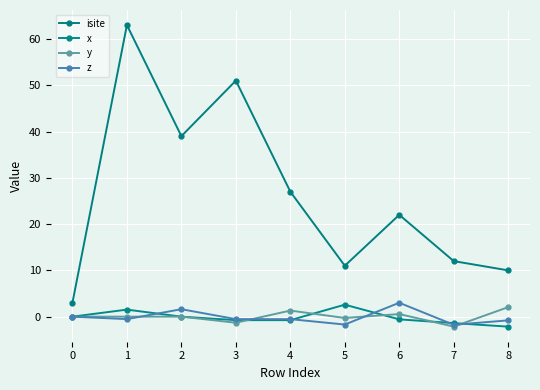

What is the difference between the maximum and minimum values in the x series?

4.7